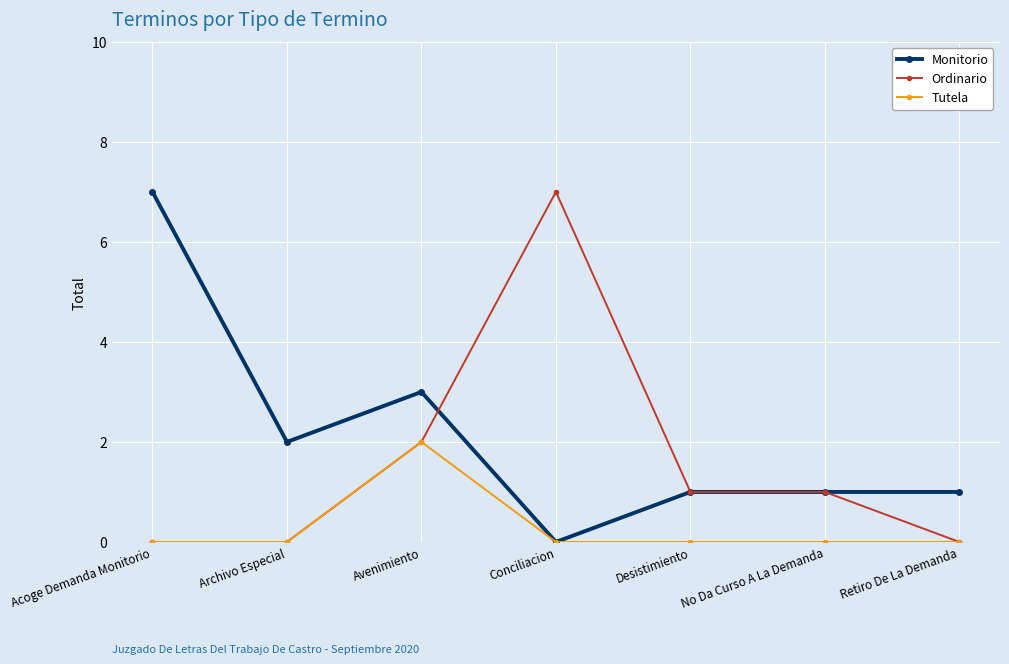

What is the label of the 3rd point from the left?

Avenimiento